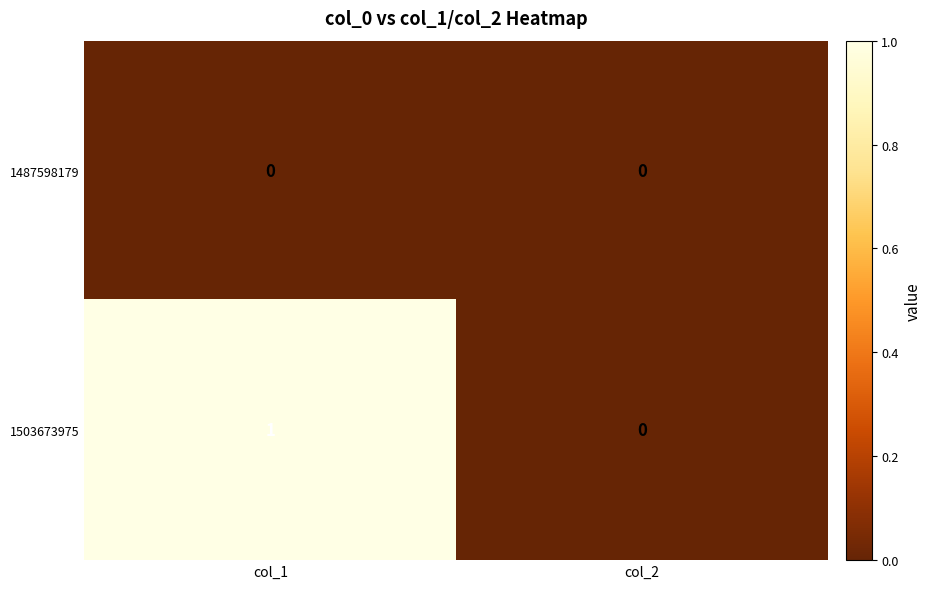

What is the total value across all series at col_1?

1